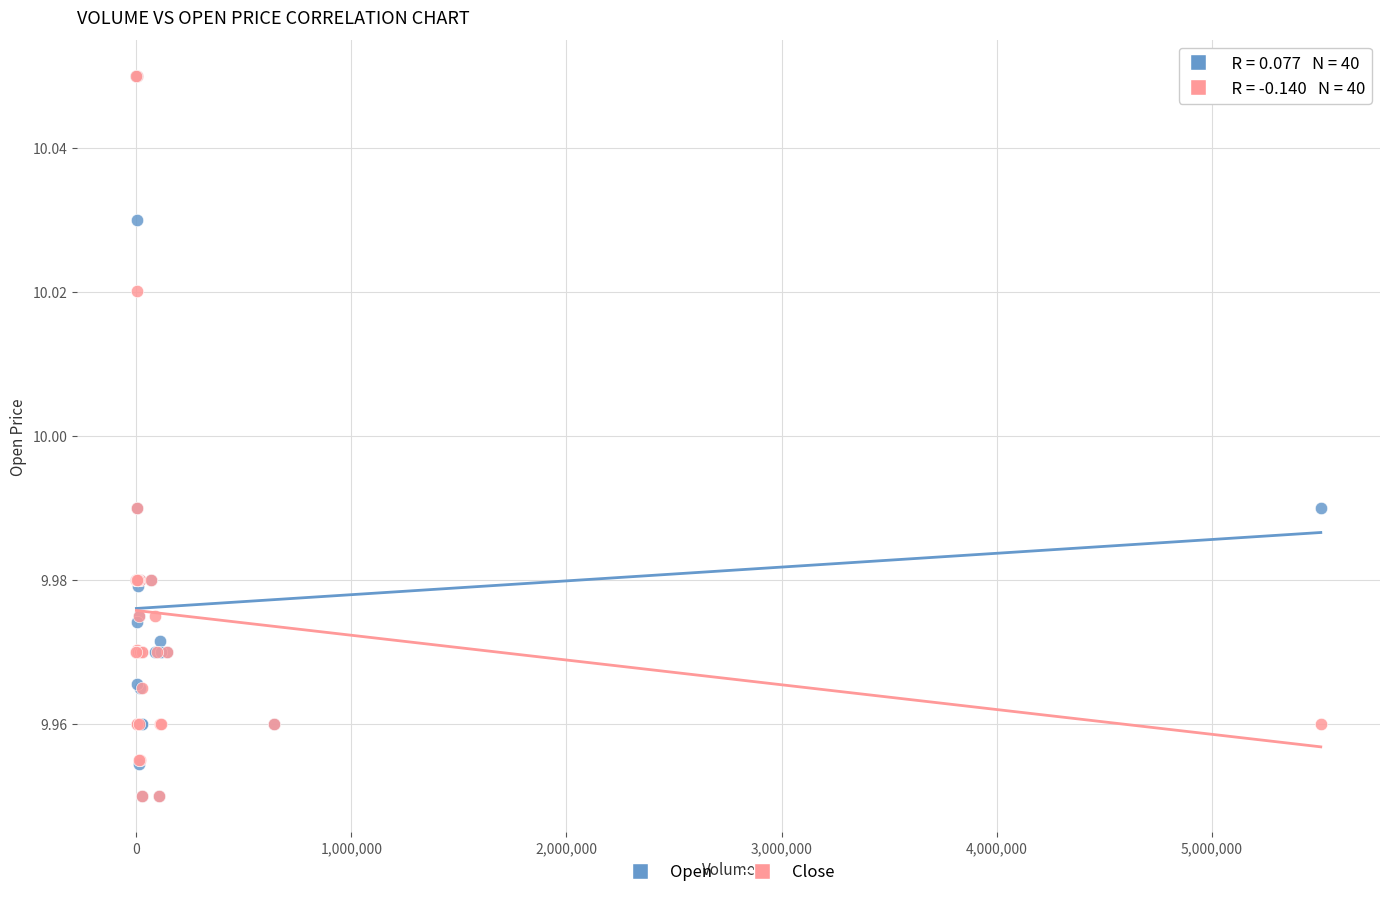

What are all the series names shown in the legend?

Open, Close